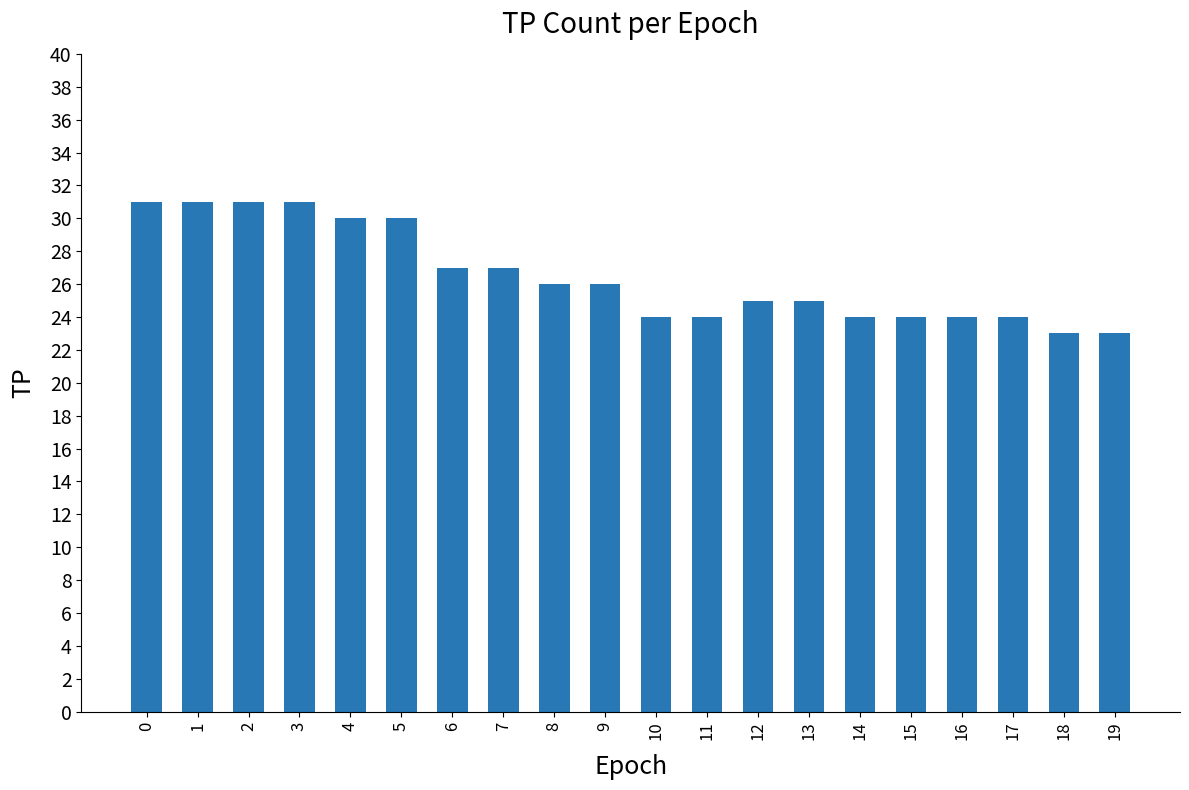

What is the smallest value displayed?

23